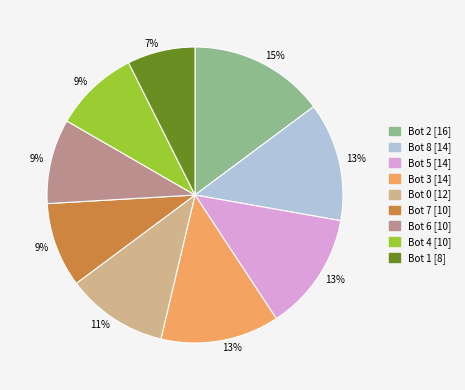

Does any single category account for the majority?

No